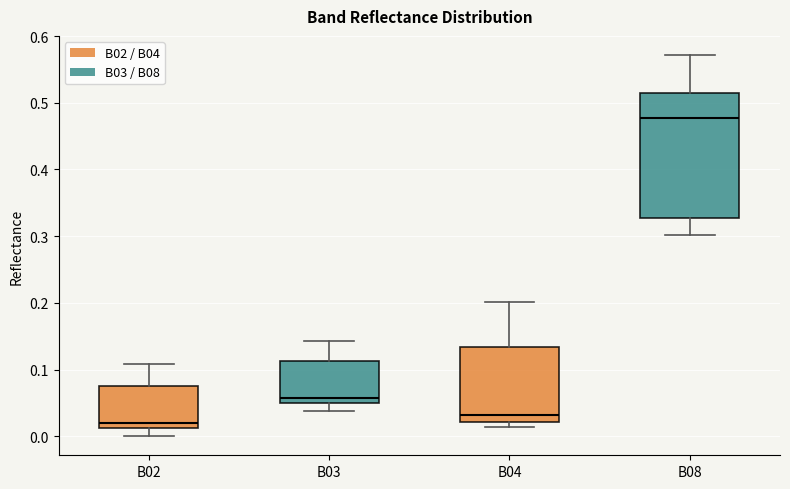

Reading left to right, transcribe this box plot: for each box, give where its median line is, the range the box spans, and where its two whiskers end, as read against the y-axis. The values are not printed on the chart, so give them approximately, as read against the axis.

B02: median 0.02, box 0.01 to 0.08, whiskers 0.00 to 0.11
B03: median 0.06, box 0.05 to 0.11, whiskers 0.04 to 0.14
B04: median 0.03, box 0.02 to 0.13, whiskers 0.01 to 0.20
B08: median 0.48, box 0.33 to 0.51, whiskers 0.30 to 0.57